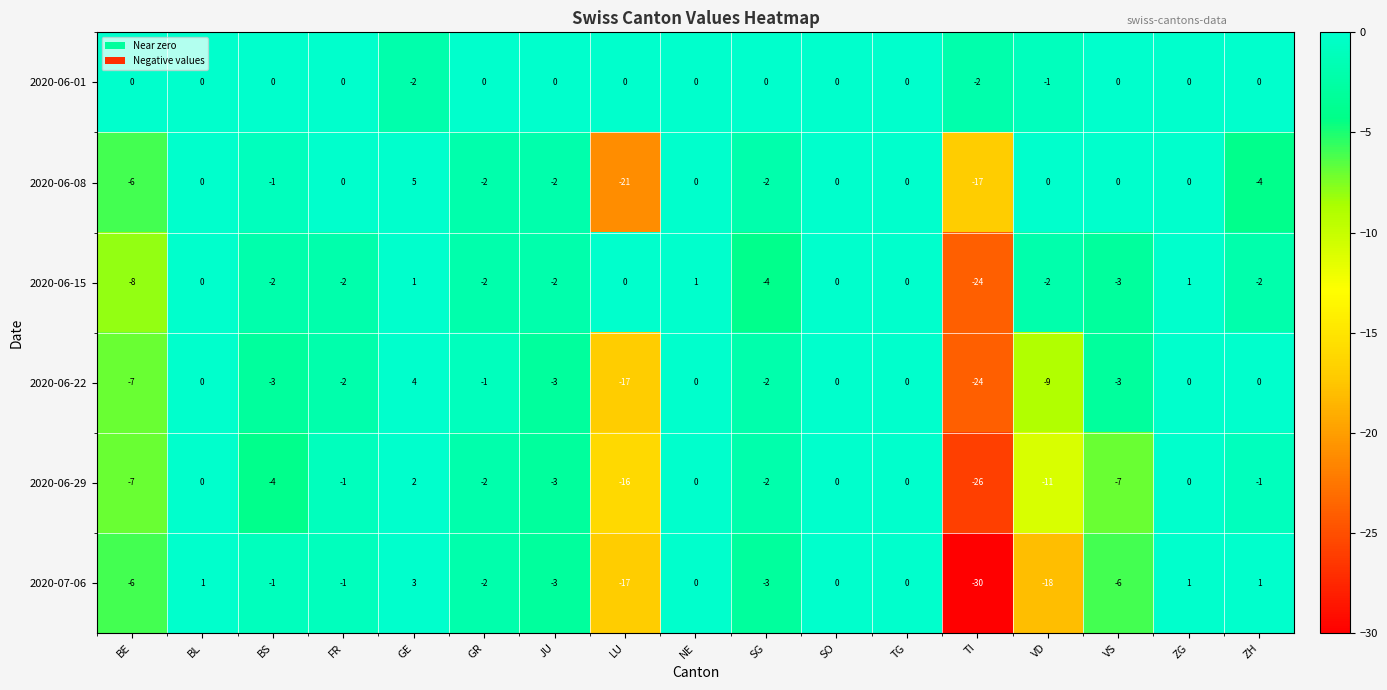

What is the lowest value of the 2020-06-15 series?

-24